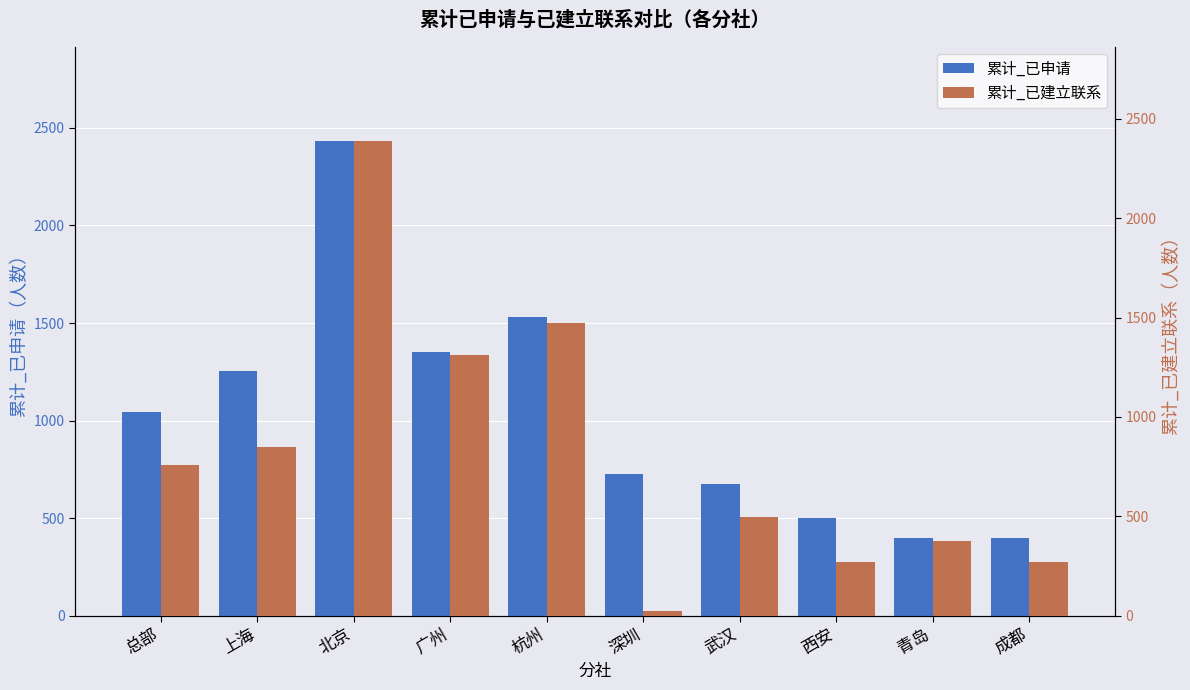

What is the total value across all series at 西安?

774